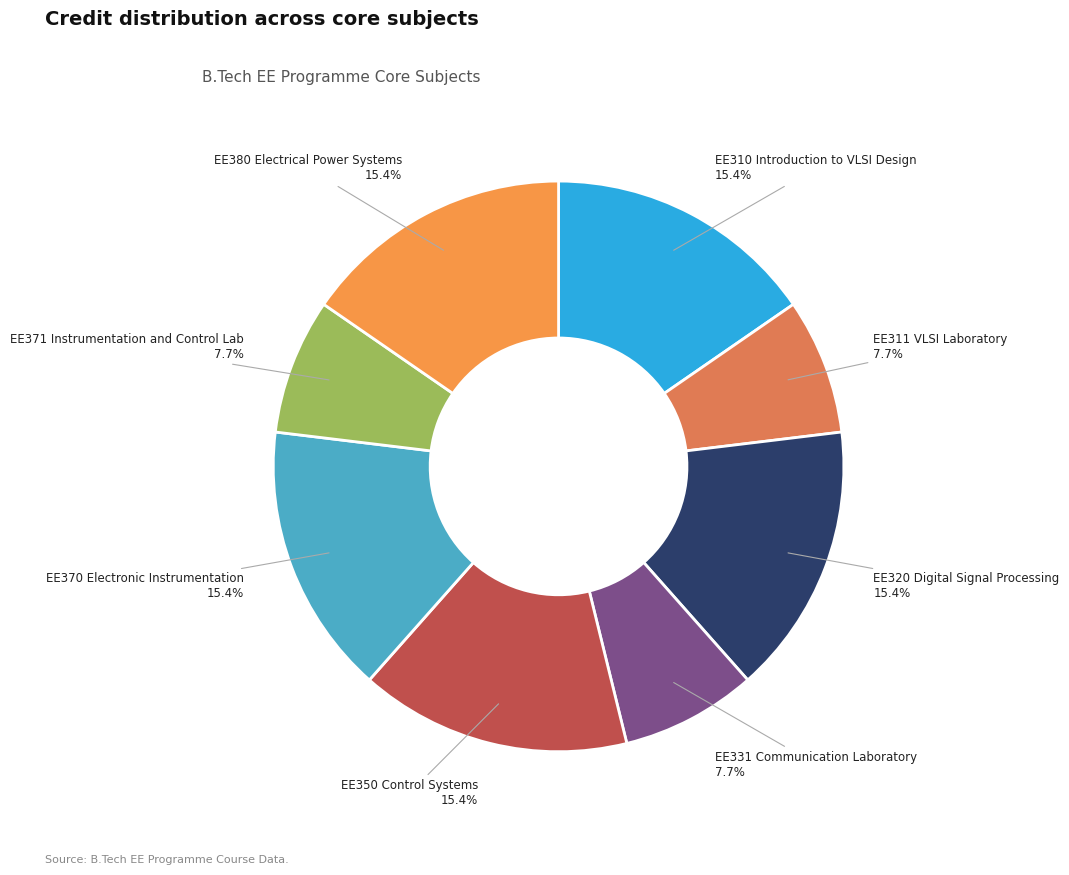

To the nearest percent, what portion does EE350 Control Systems represent?

15%